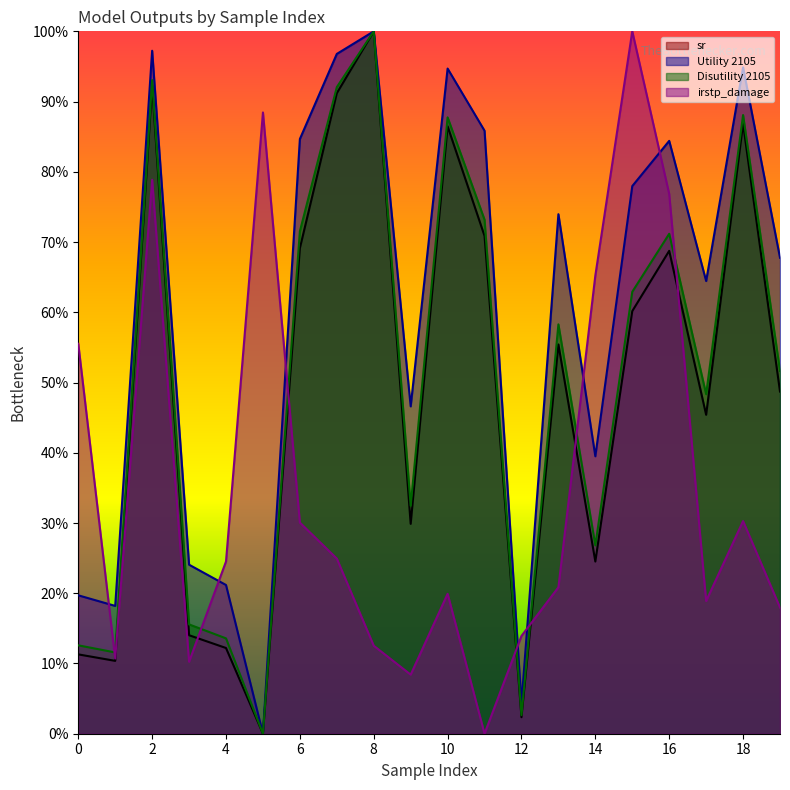

List the series in order of their peak value, highest first.

sr, Utility 2105, Disutility 2105, irstp_damage